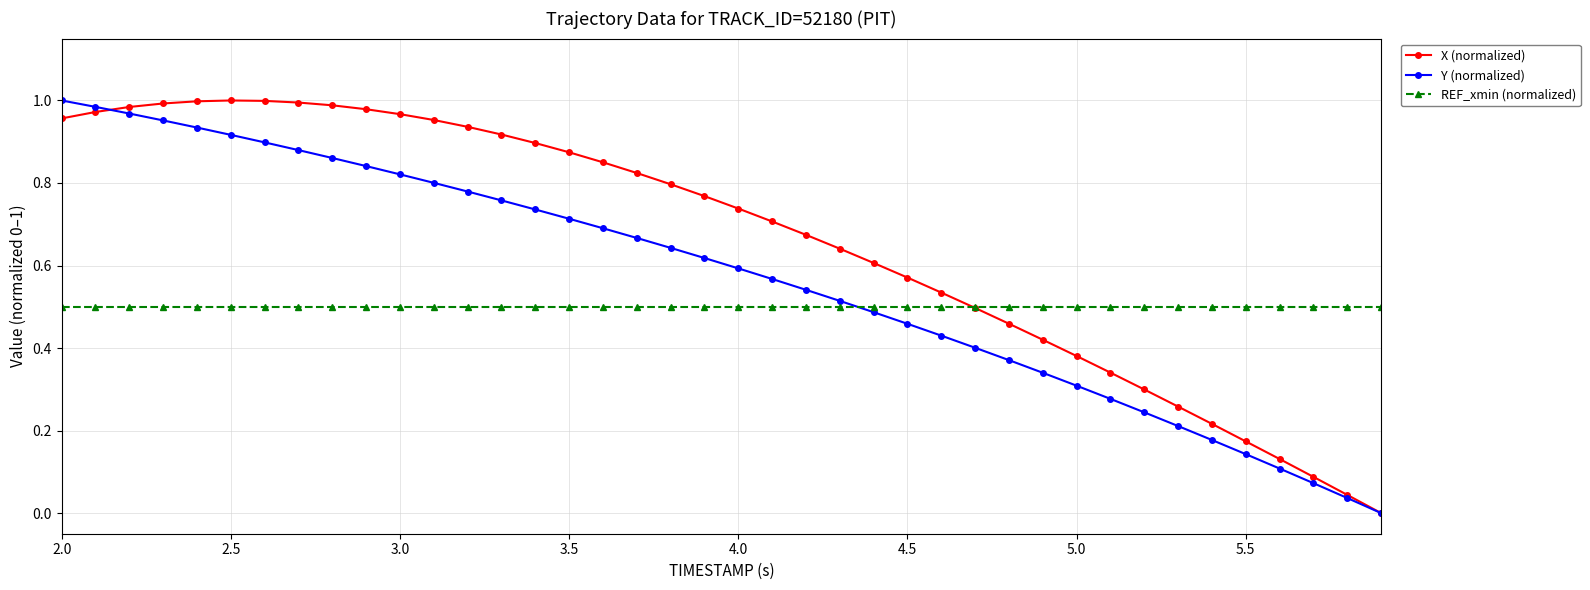

How many intersections are there between Y (normalized) and REF_xmin (normalized)?

1